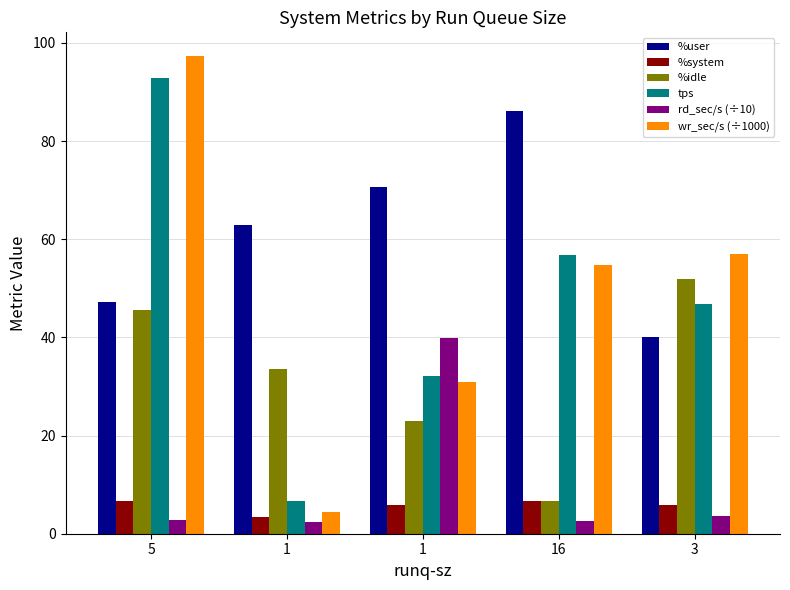

Is it true that rd_sec/s (÷10) equals 3.6 at 5?

False